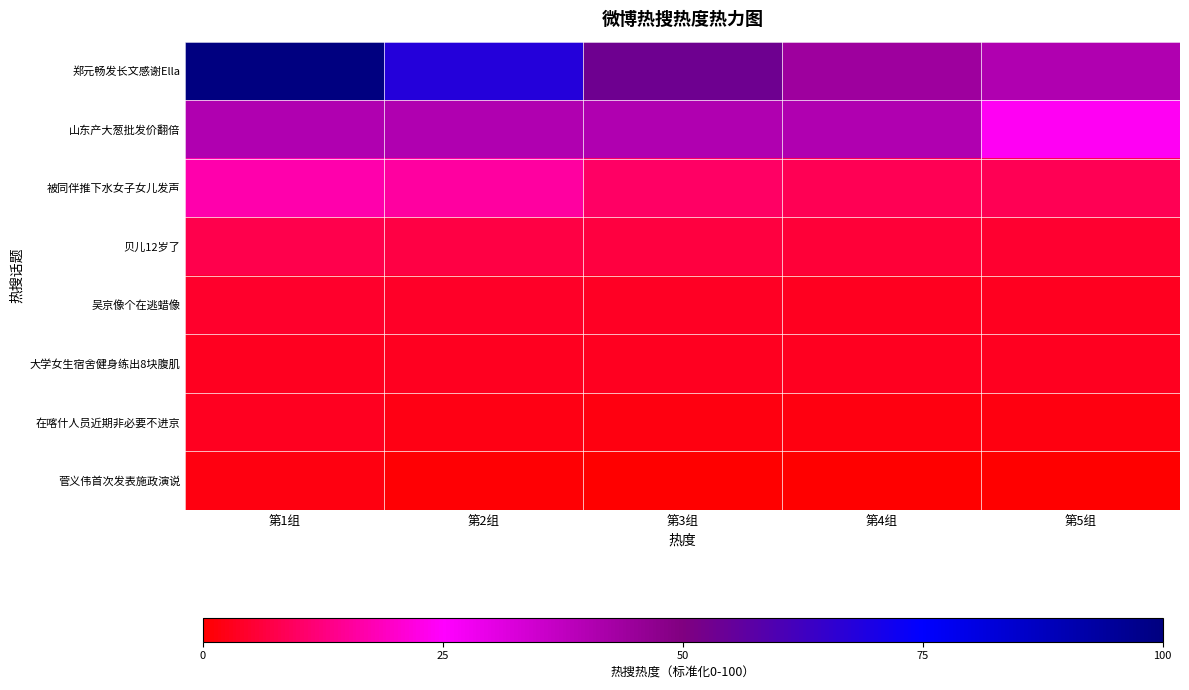

List the series in order of their peak value, highest first.

郑元畅发长文感谢Ella, 山东产大葱批发价翻倍, 被同伴推下水女子女儿发声, 贝儿12岁了, 吴京像个在逃蜡像, 大学女生宿舍健身练出8块腹肌, 在喀什人员近期非必要不进京, 菅义伟首次发表施政演说